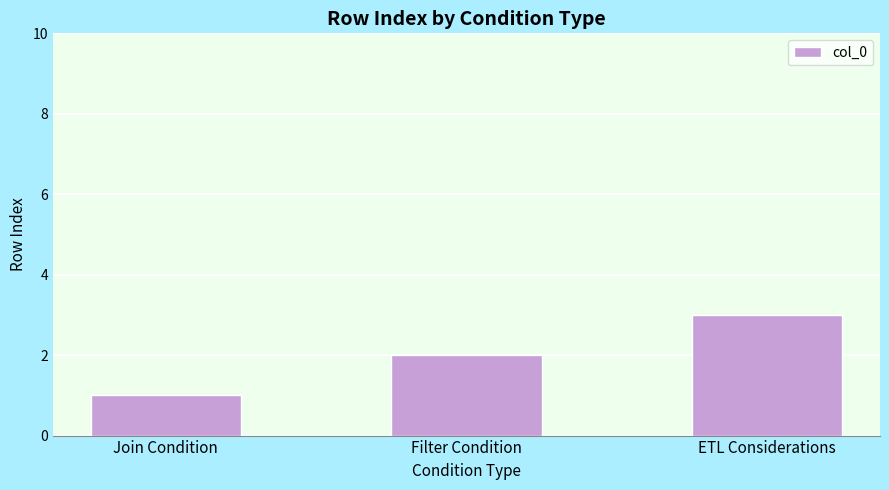

Reading left to right, what are all the values shown in this chart?

Join Condition=1	Filter Condition=2	ETL Considerations=3